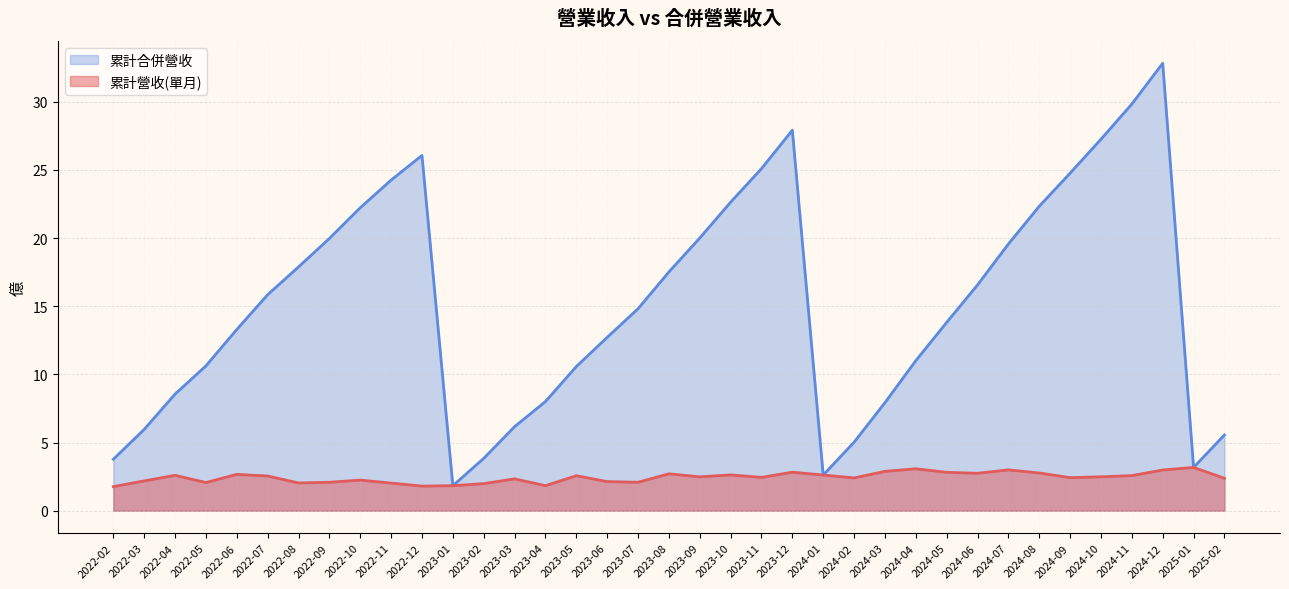

Reading left to right, list all the values displayed in this chart.

累計營收(單月): 1.8	2.2	2.6	2.1	2.7	2.5	2.0	2.1	2.2	2.0	1.8	1.8	2.0	2.3	1.8	2.6	2.1	2.1	2.7	2.5	2.6	2.5	2.8	2.6	2.4	2.9	3.1	2.8	2.8	3.0	2.8	2.4	2.5	2.6	3.0	3.2	2.4
累計合併營收: 3.8	6.0	8.6	10.6	13.3	15.8	17.9	20.0	22.2	24.3	26.1	1.8	3.8	6.2	8.0	10.6	12.7	14.8	17.5	20.0	22.6	25.1	27.9	2.6	5.0	7.9	11.0	13.8	16.6	19.6	22.3	24.8	27.3	29.8	32.8	3.2	5.6